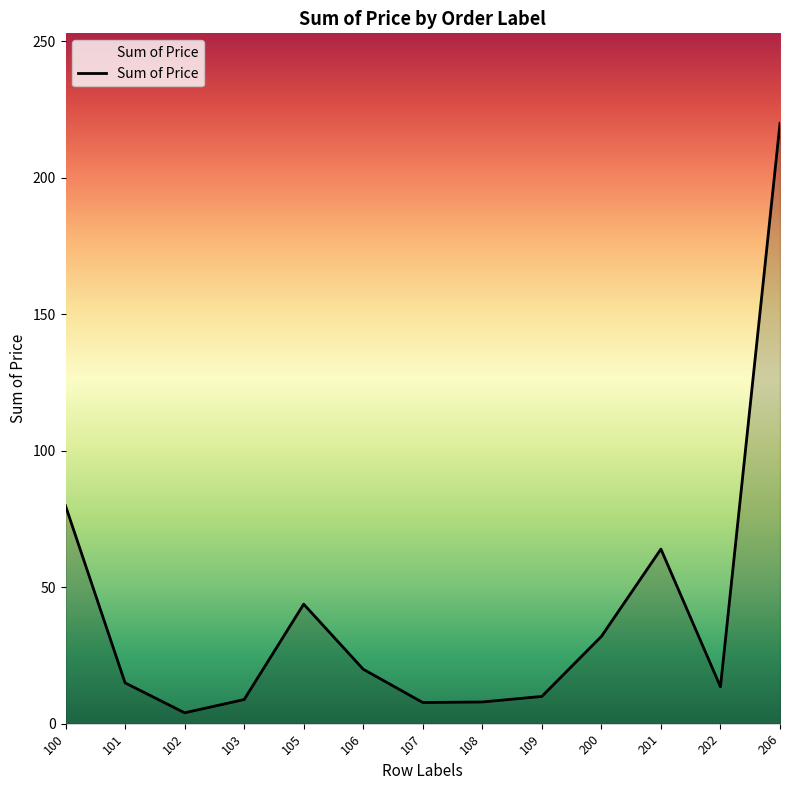

What is the greatest value displayed?

220.0